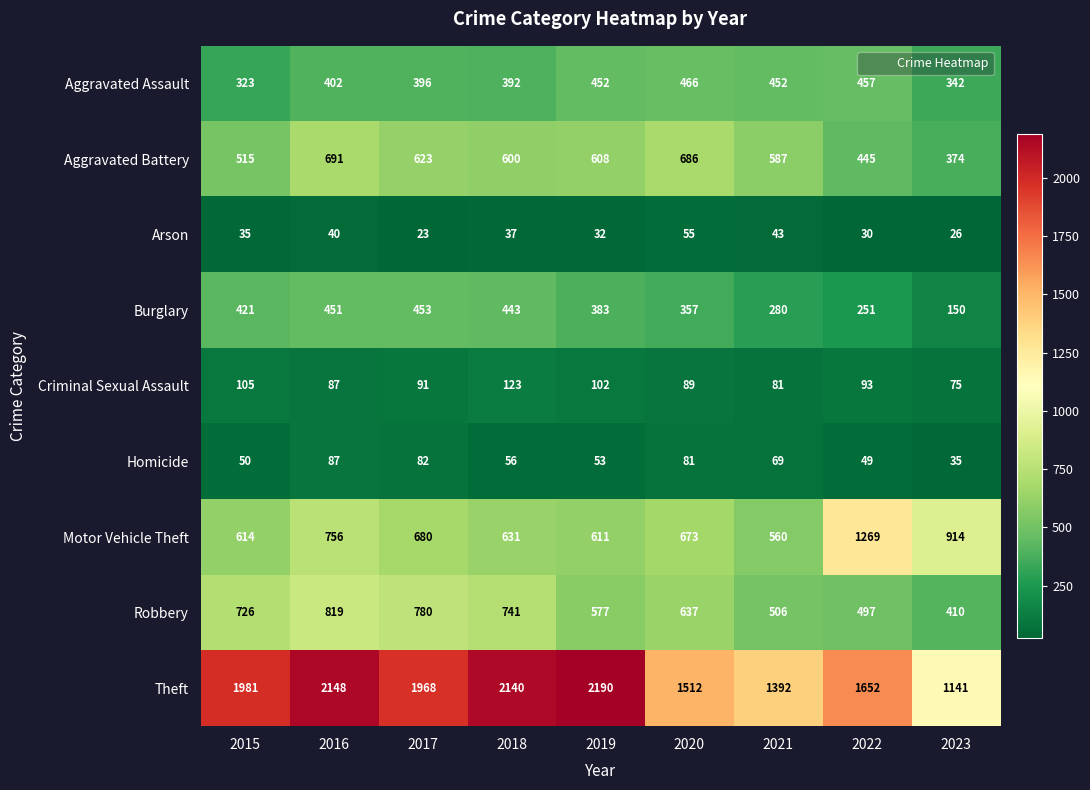

What is the difference between the Theft values at 2015 and 2020?

469